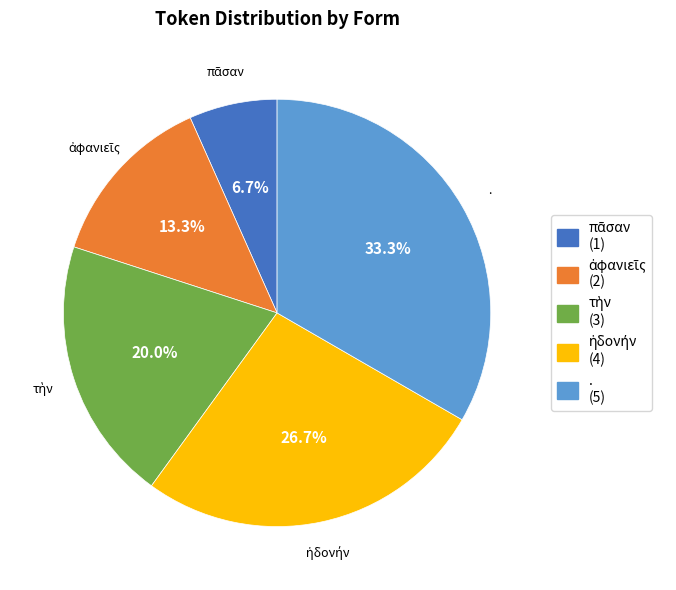

What is the largest slice in the pie chart?

.